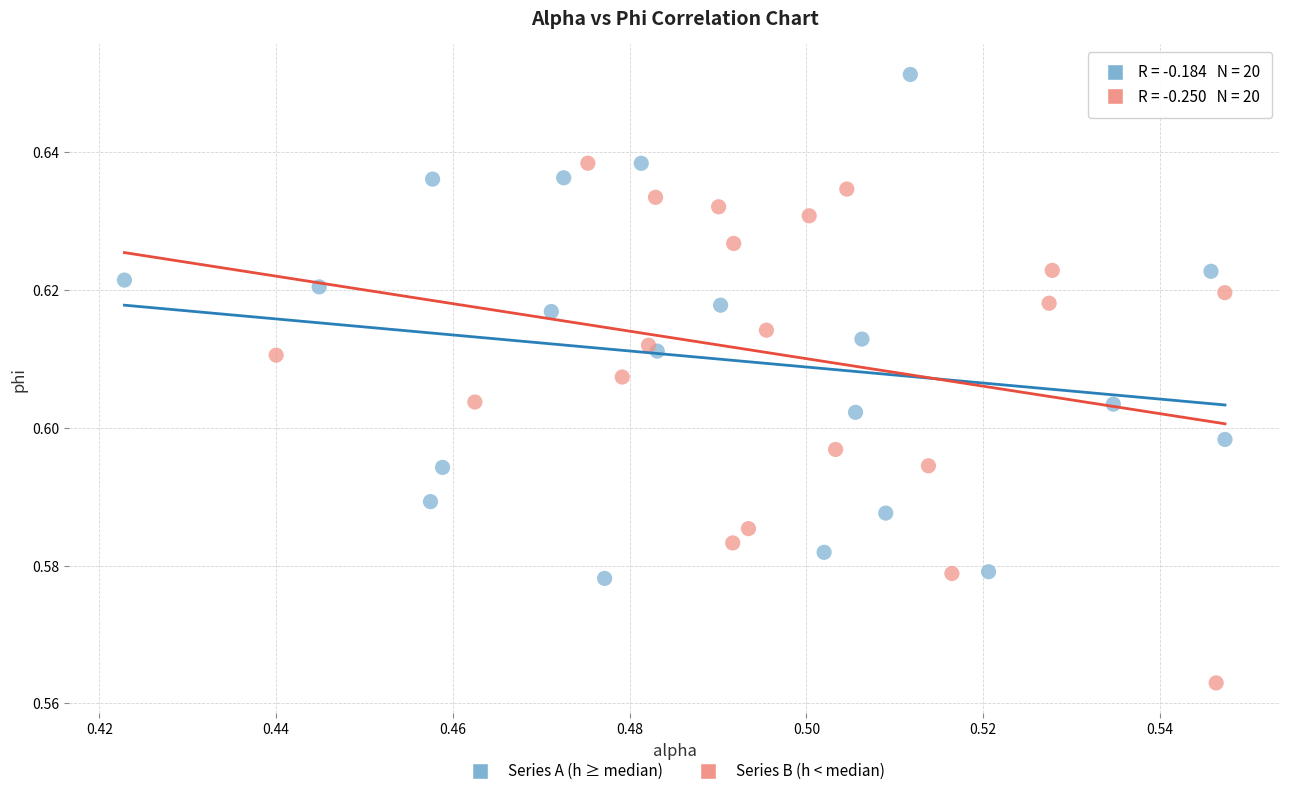

Which series reaches the minimum Y coordinate?

Series B (h < median)